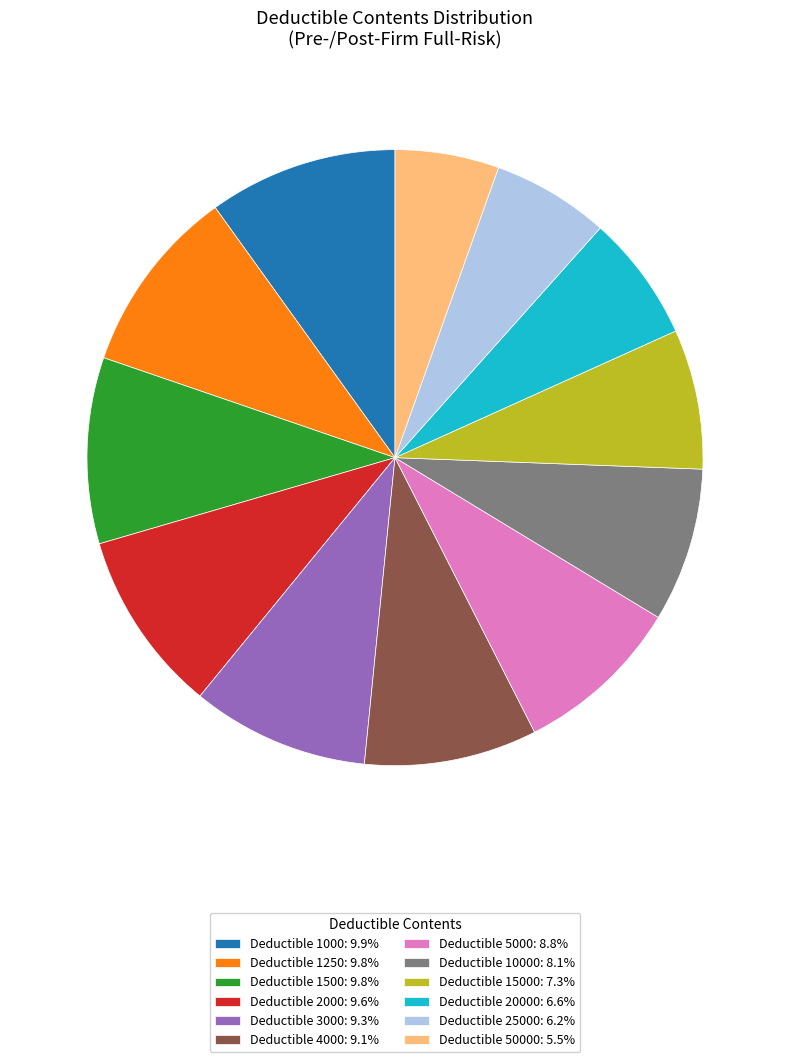

Does Deductible 1250: 9.8% account for over 50% of the chart?

No